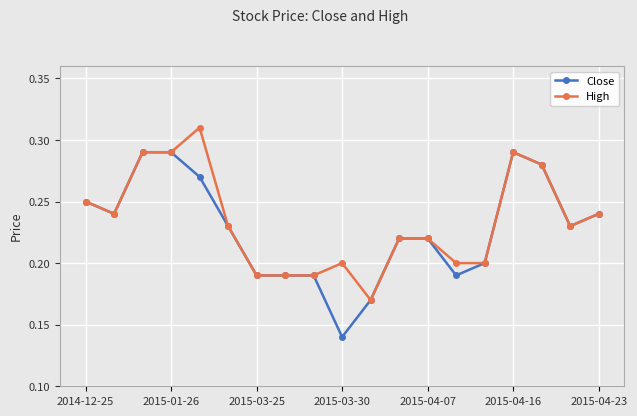

Rank the series by their maximum value, from highest to lowest.

High, Close